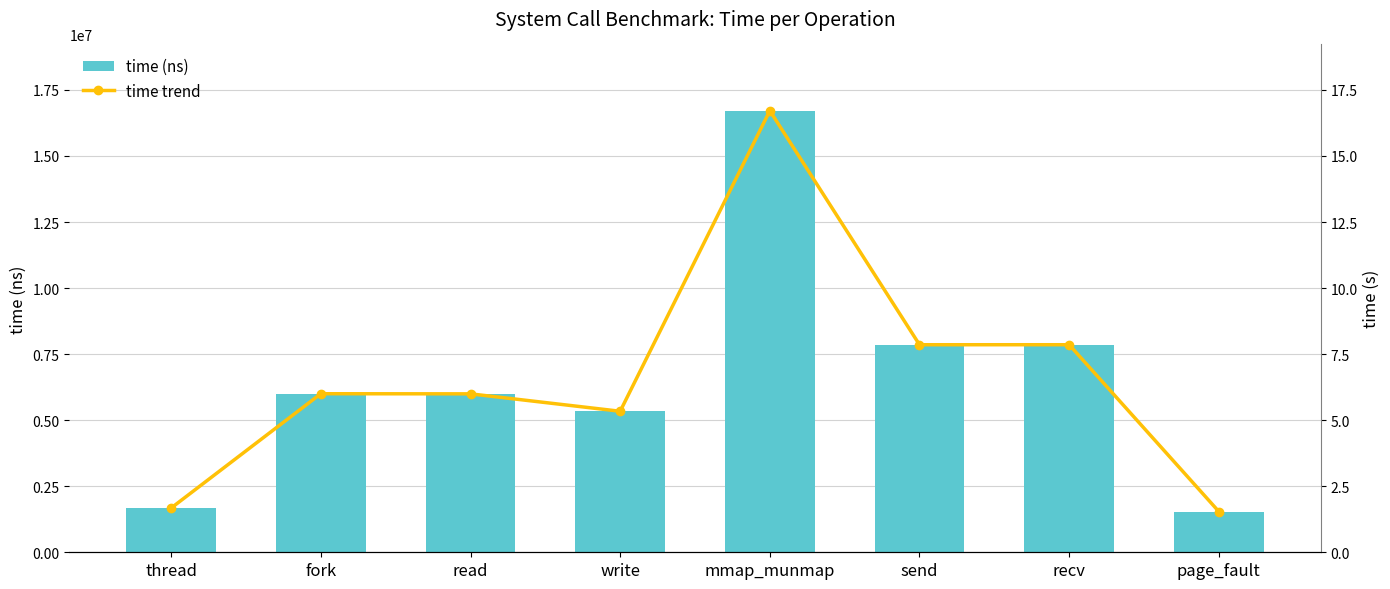

At which category does the chart reach its minimum across all series?

page_fault